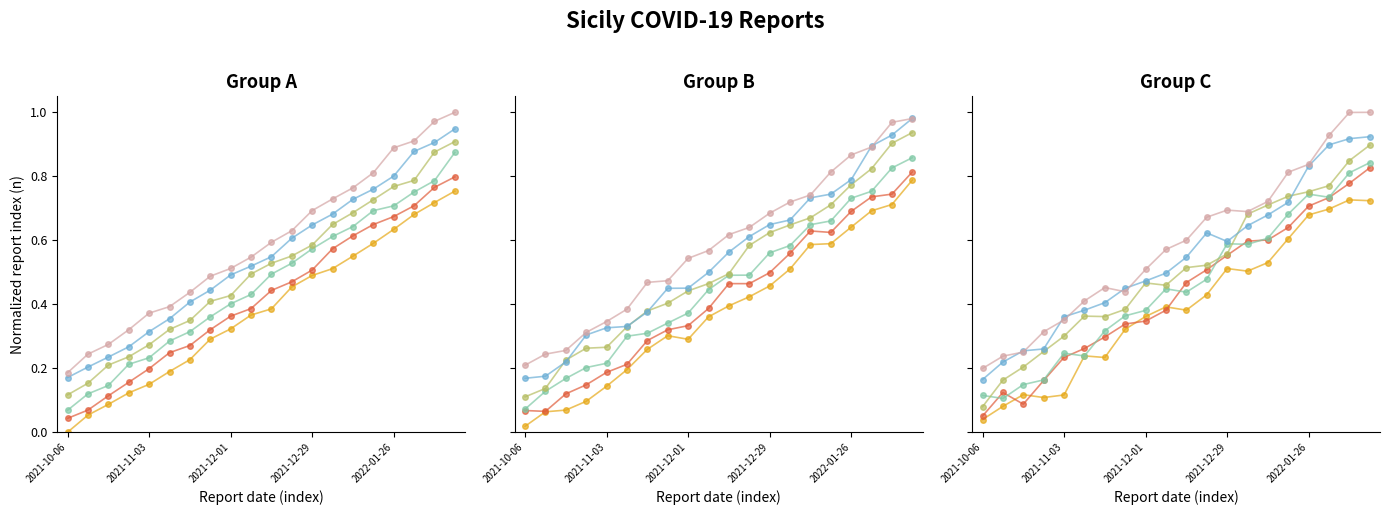

Where do report_4 and report_3 first cross each other?

2021-10-06 and 2021-11-03